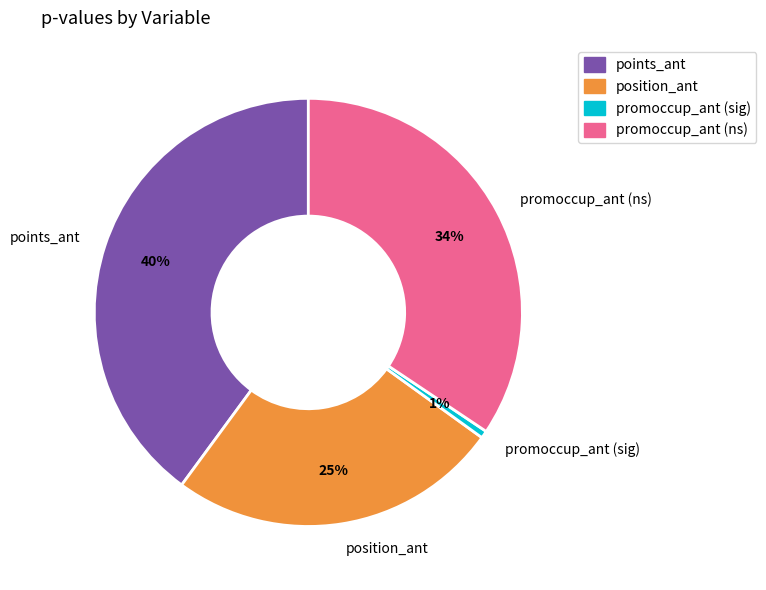

What percentage is the points_ant slice, to the nearest percent?

40%